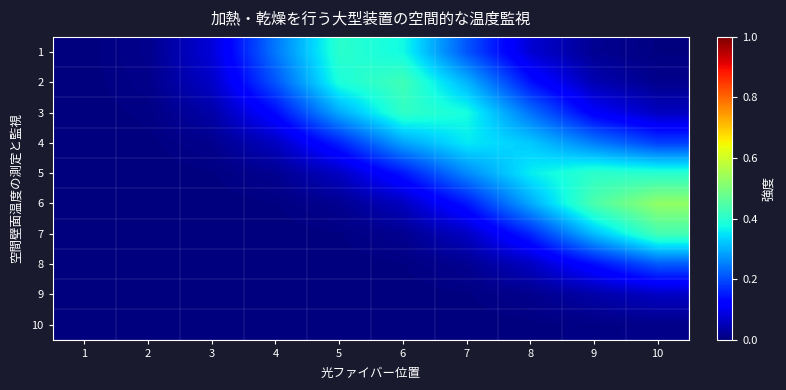

Reading left to right, transcribe all the data shown in this chart.

1: 1=0.0	2=0.0	3=0.1	4=0.2	5=0.4	6=0.4	7=0.2	8=0.1	9=0.0	10=0.0
2: 1=0.0	2=0.0	3=0.1	4=0.2	5=0.4	6=0.4	7=0.3	8=0.1	9=0.0	10=0.0
3: 1=0.0	2=0.0	3=0.0	4=0.1	5=0.3	6=0.4	7=0.4	8=0.2	9=0.1	10=0.1
4: 1=0.0	2=0.0	3=0.0	4=0.1	5=0.2	6=0.3	7=0.4	8=0.3	9=0.2	10=0.2
5: 1=0.0	2=0.0	3=0.0	4=0.0	5=0.1	6=0.1	7=0.3	8=0.4	9=0.4	10=0.4
6: 1=0.0	2=0.0	3=0.0	4=0.0	5=0.0	6=0.1	7=0.1	8=0.3	9=0.4	10=0.5
7: 1=0.0	2=0.0	3=0.0	4=0.0	5=0.0	6=0.0	7=0.1	8=0.2	9=0.3	10=0.4
8: 1=0.0	2=0.0	3=0.0	4=0.0	5=0.0	6=0.0	7=0.0	8=0.1	9=0.1	10=0.2
9: 1=0.0	2=0.0	3=0.0	4=0.0	5=0.0	6=0.0	7=0.0	8=0.0	9=0.0	10=0.1
10: 1=0.0	2=0.0	3=0.0	4=0.0	5=0.0	6=0.0	7=0.0	8=0.0	9=0.0	10=0.0